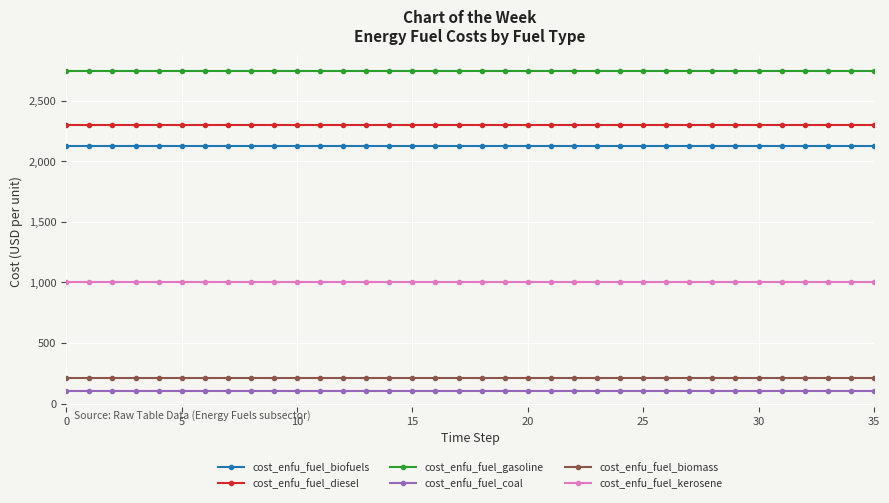

At how many categories does at least one series exceed 405?

36